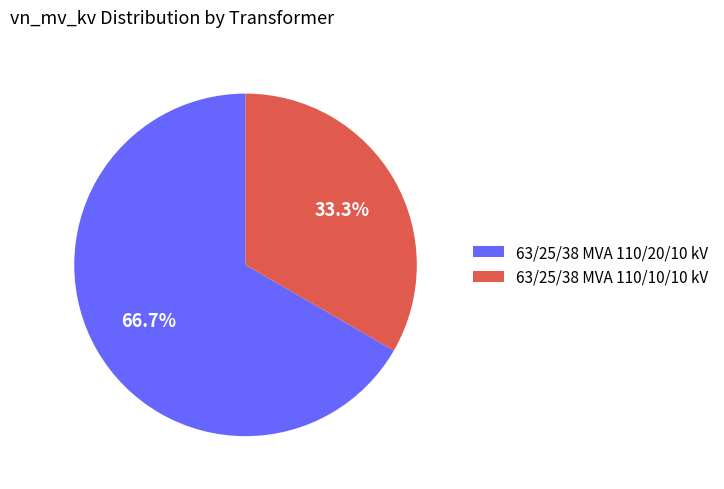

Which category has the smallest portion of the pie?

63/25/38 MVA 110/10/10 kV